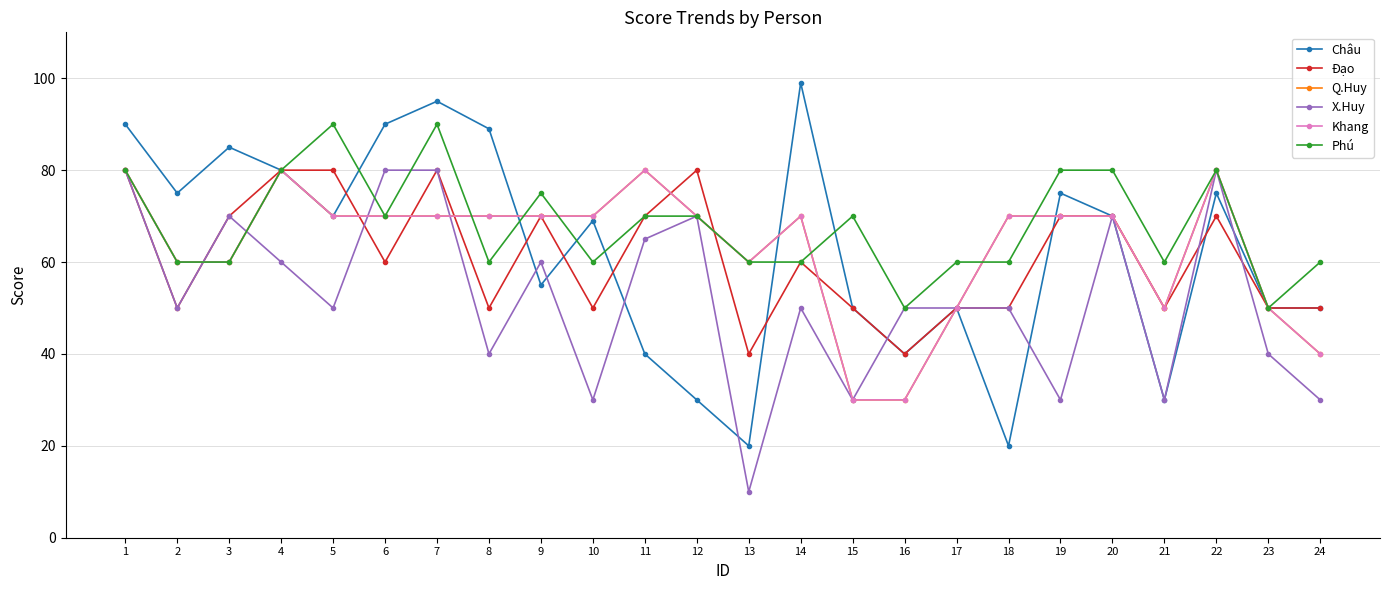

The Khang series shows 30 at 16. True or false?

True